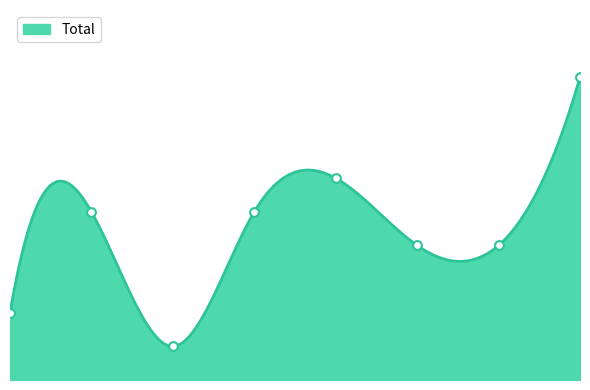

Which has a higher value, 2021 or 2018?

2018